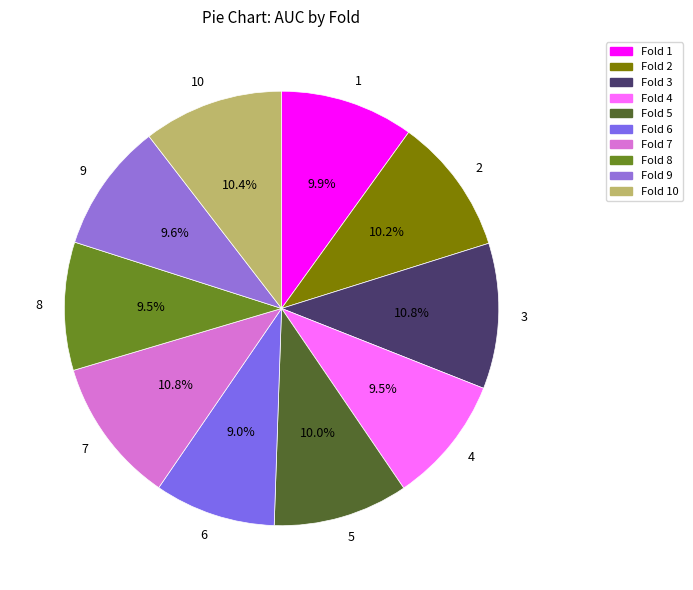

Is the sum of 6 and 5 greater than half?

No